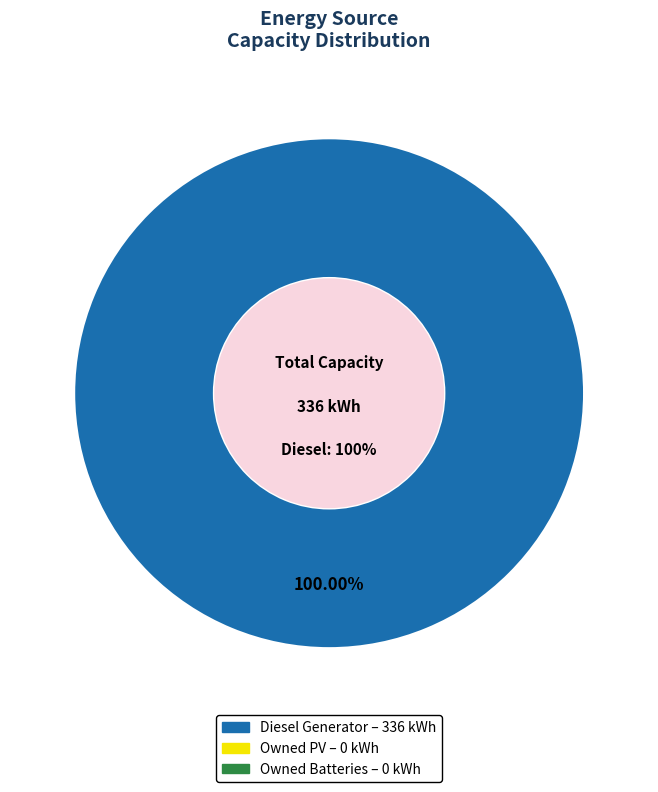

The Diesel Generator slice represents 100% of the pie. True or false?

True